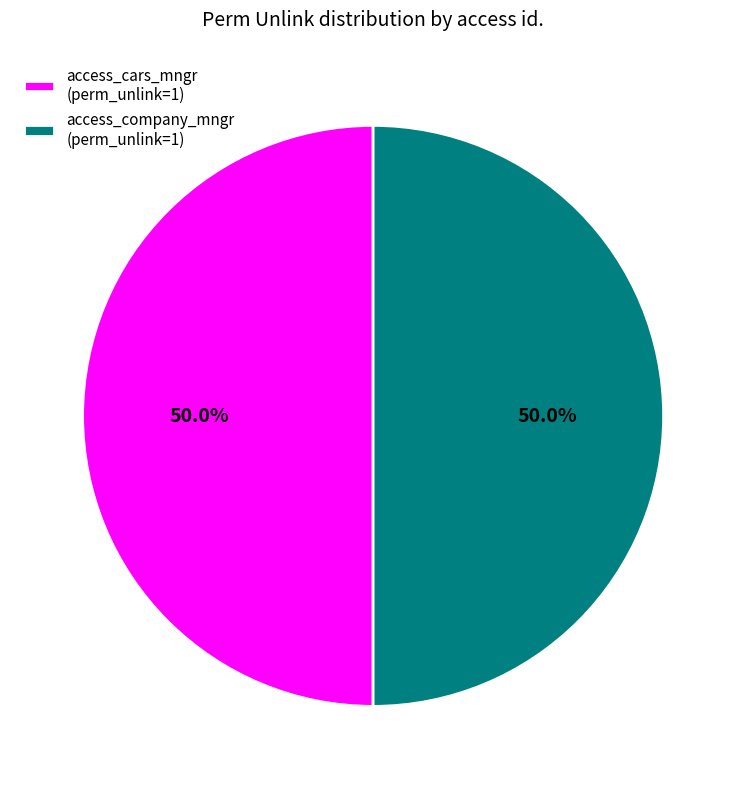

Combined, do access_company_mngr (perm_unlink=1) and access_cars_mngr (perm_unlink=1) account for over 50%?

Yes